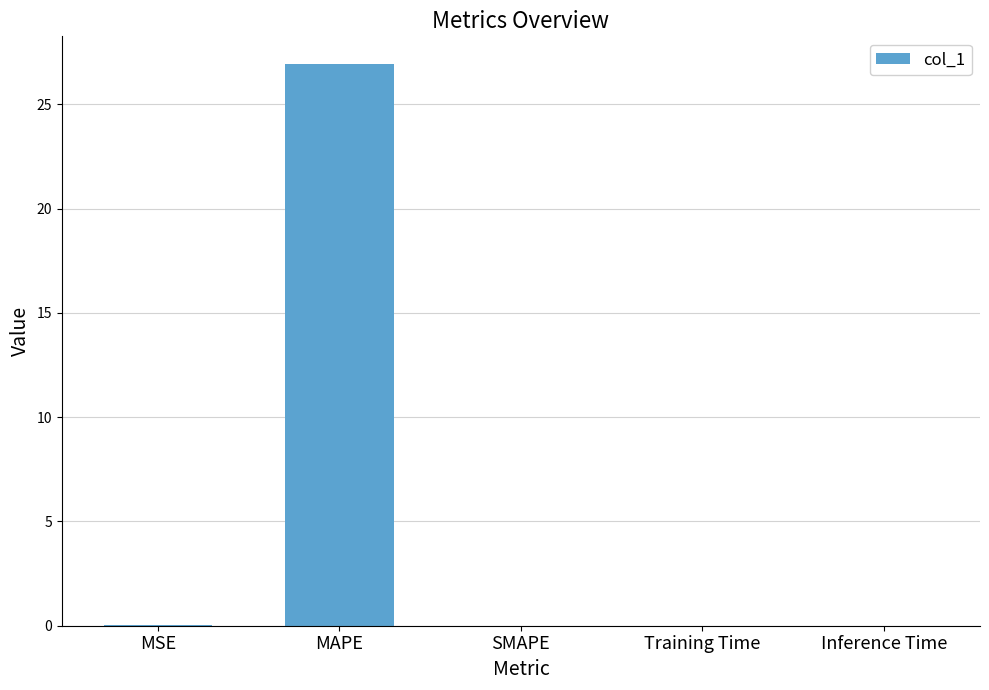

What is the sum of all values?

26.9